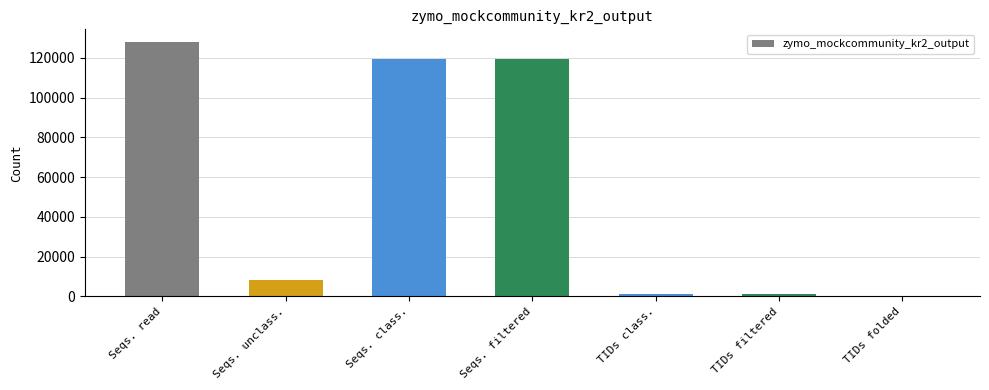

At which category does the chart reach its peak across all series?

Seqs. read